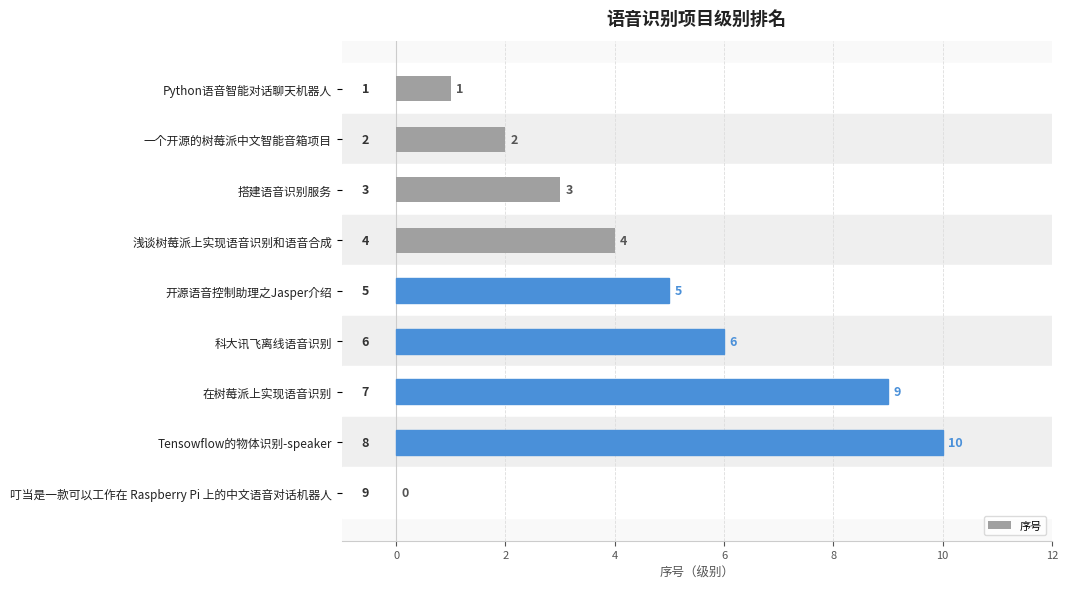

What is the change in value from 开源语音控制助理之Jasper介绍 to Tensowflow的物体识别-speaker?

+5